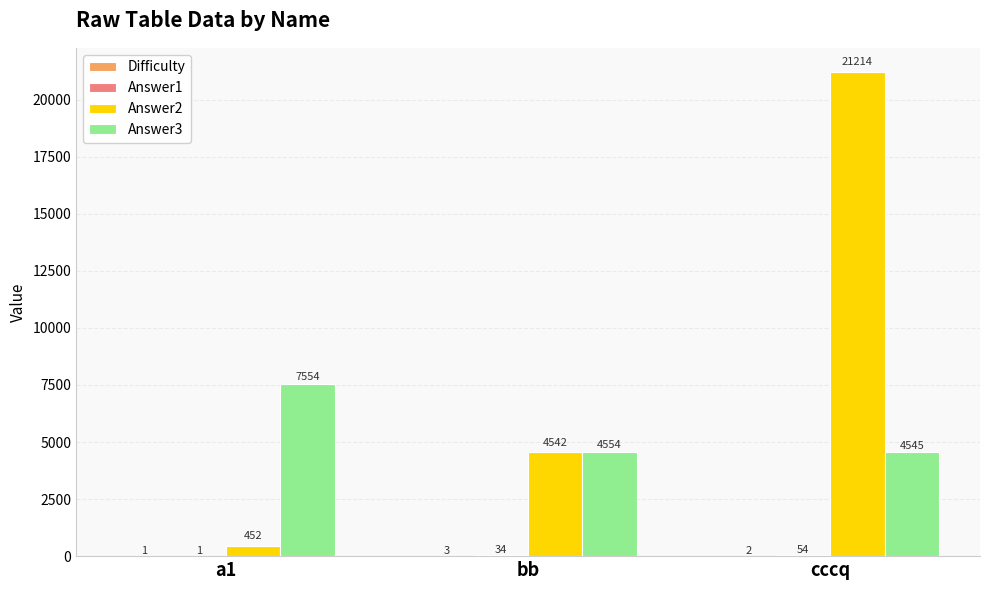

Which category has the highest value in the Answer2 series?

cccq